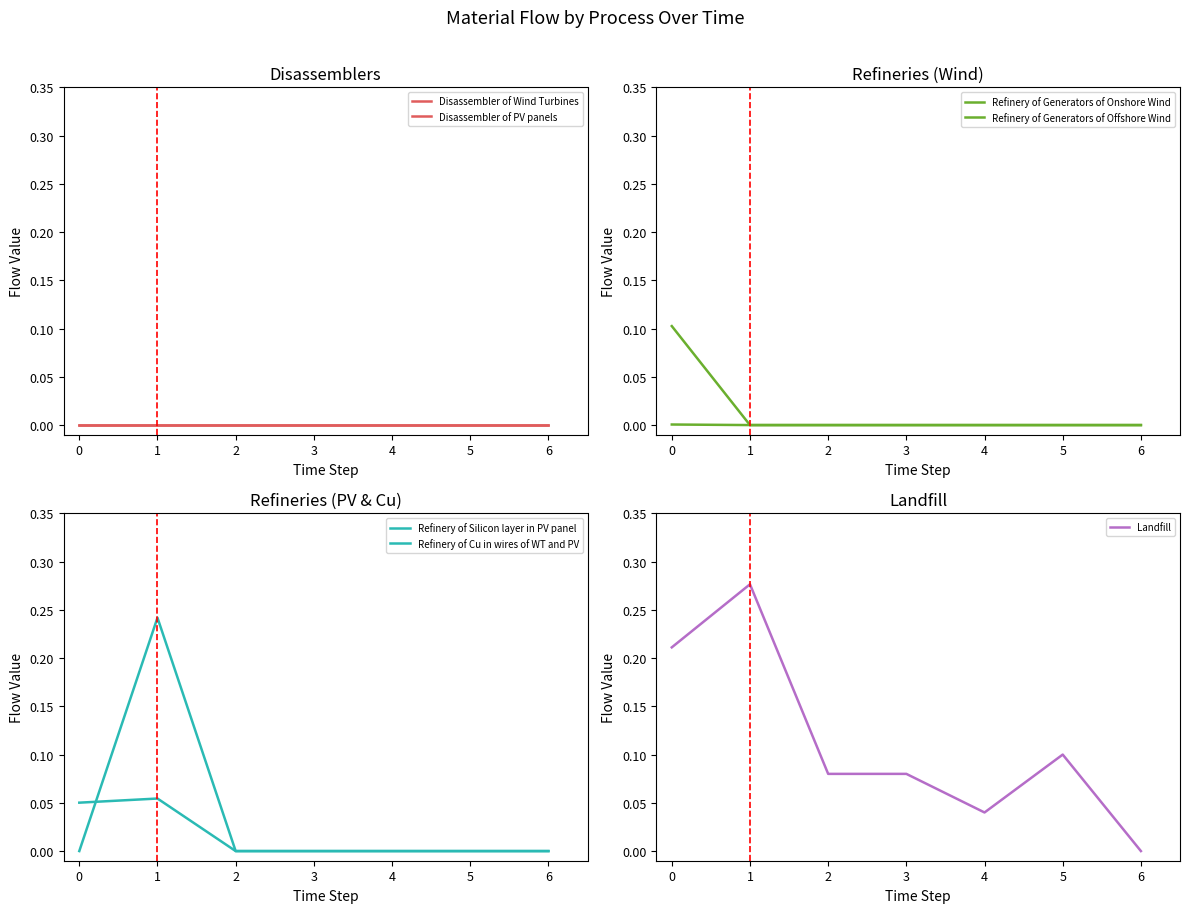

True or false: Landfill has a value of 0.1 at 5.

True